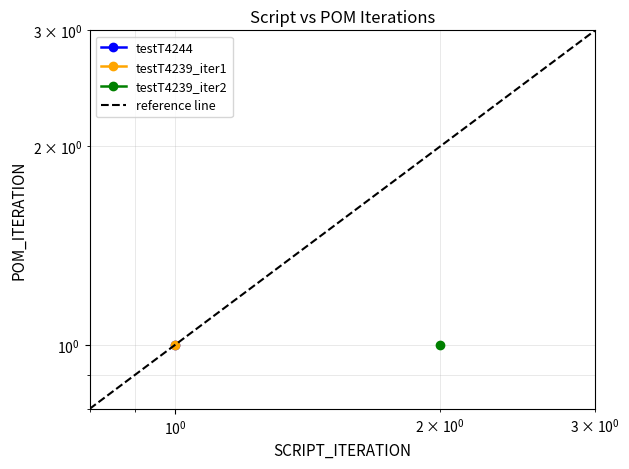

True or false: the data shows 1.4 at $\mathdefault{10^{-2}}$.

False